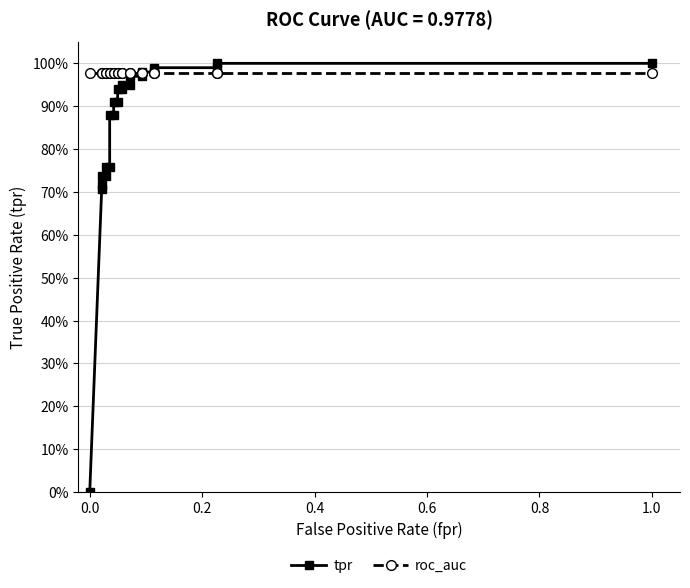

How many series are shown in this chart?

2